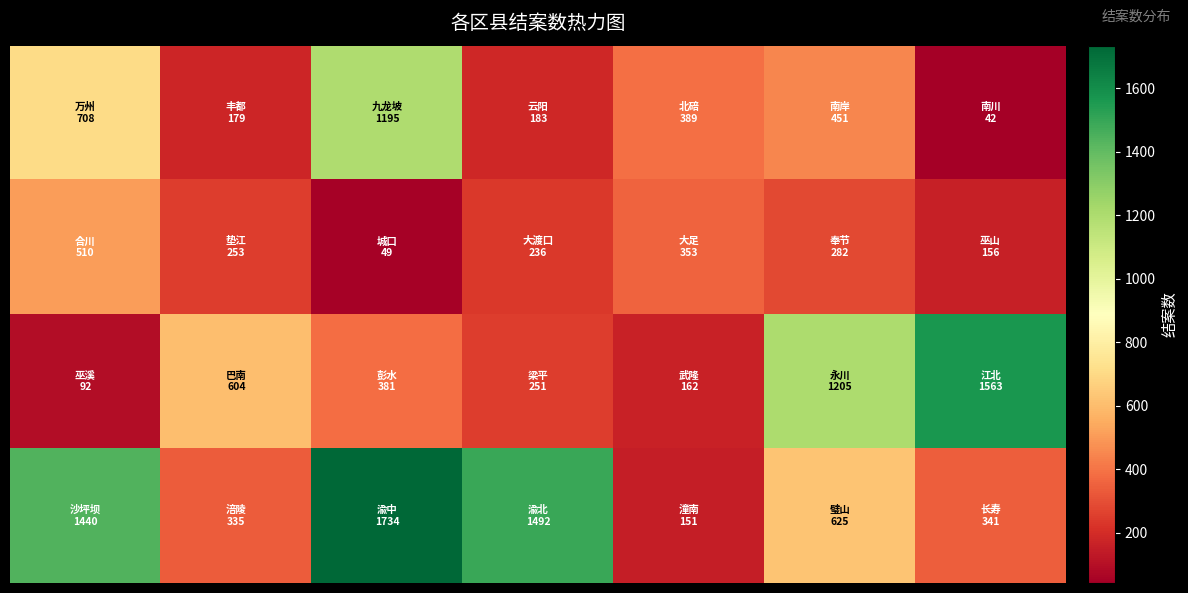

How many series are shown in this chart?

4